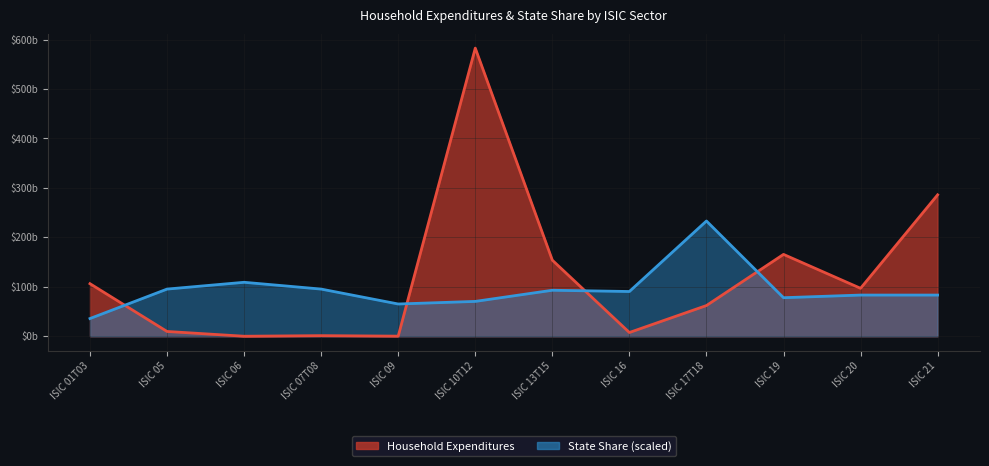

True or false: Household Expenditures line and State Share (scaled) line intersect in this chart.

True